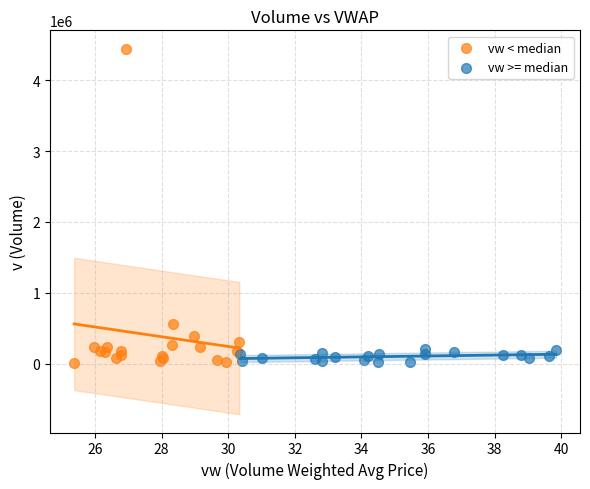

What are all the series names shown in the legend?

vw < median, vw >= median